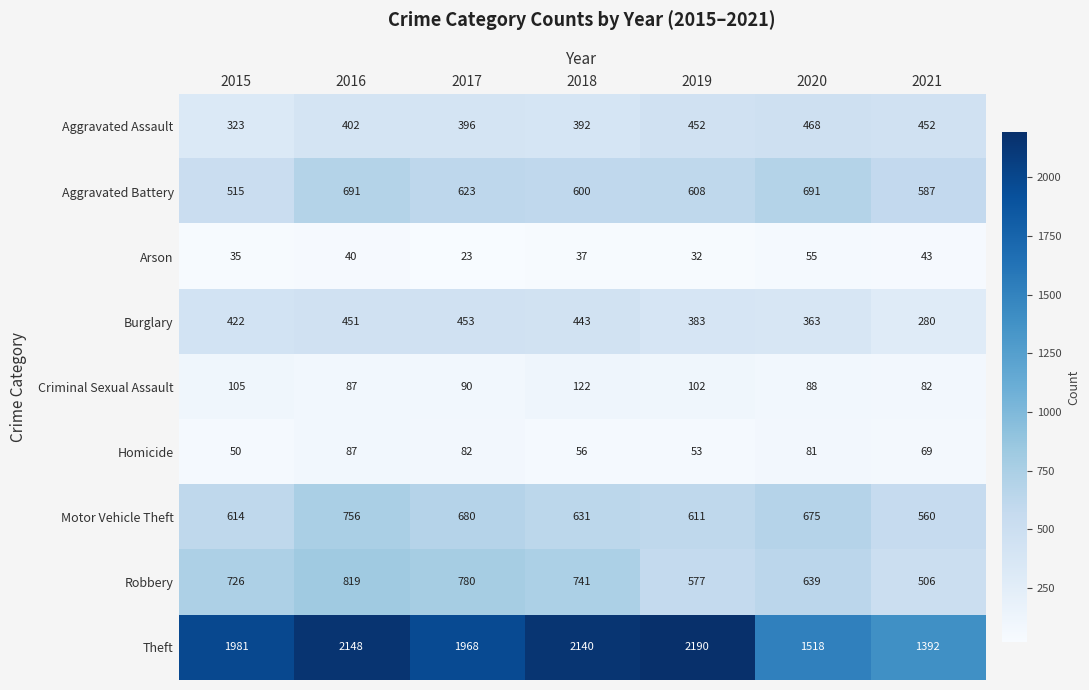

True or false: Arson has a value of 23 at 2017.

True